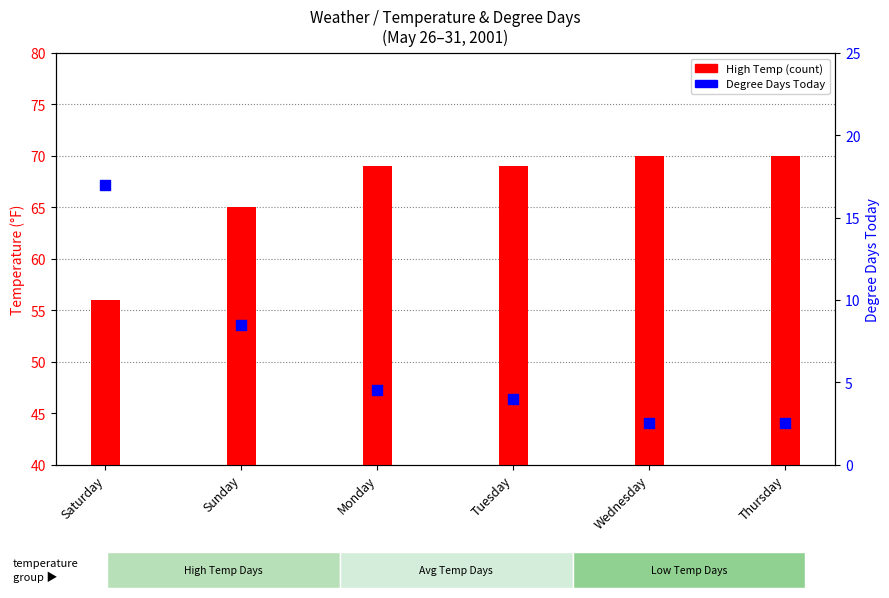

Which series contains the lowest Y value?

Degree Days Today